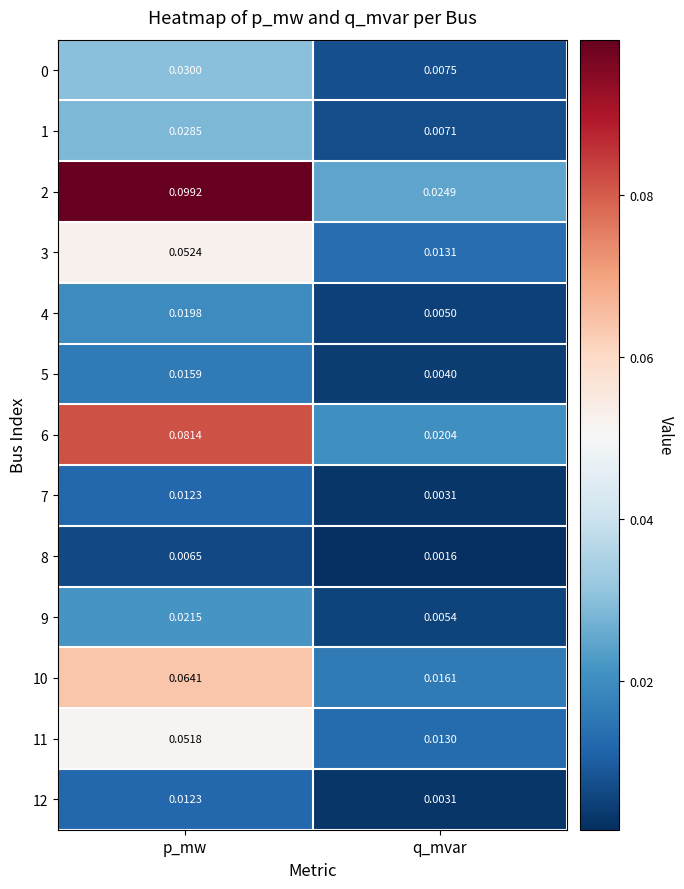

At how many categories does at least one series exceed 0?

2